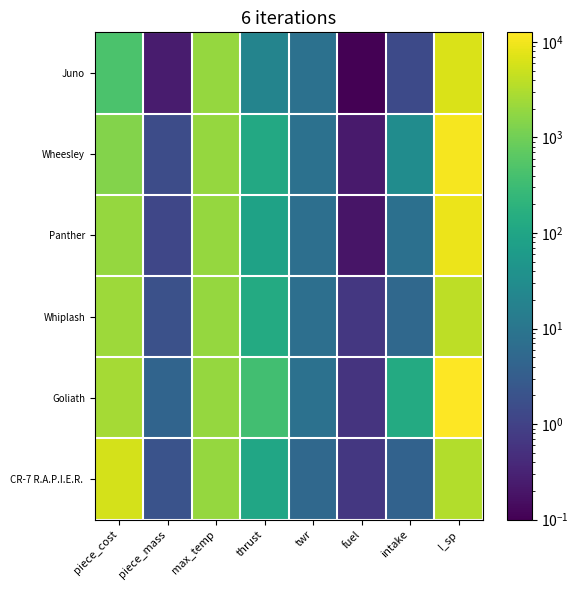

At fuel, list the series in order from largest to smallest.

CR-7 R.A.P.I.E.R., Whiplash, Goliath, Wheesley, Panther, Juno